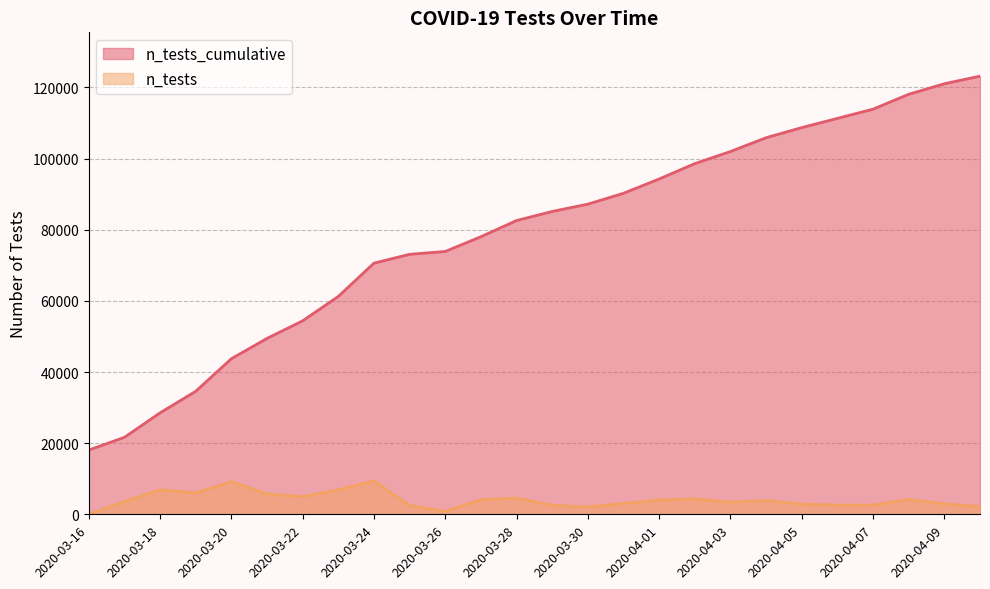

What is the difference between the highest and lowest values at 2020-04-02?

94265